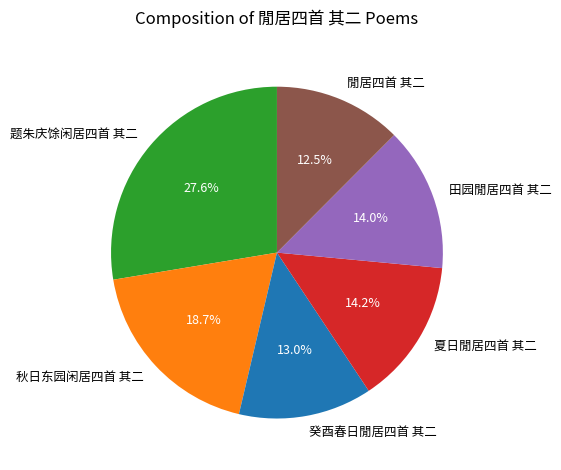

Combined, what portion of the pie is 癸酉春日閒居四首 其二 and 閒居四首 其二?

25.5%